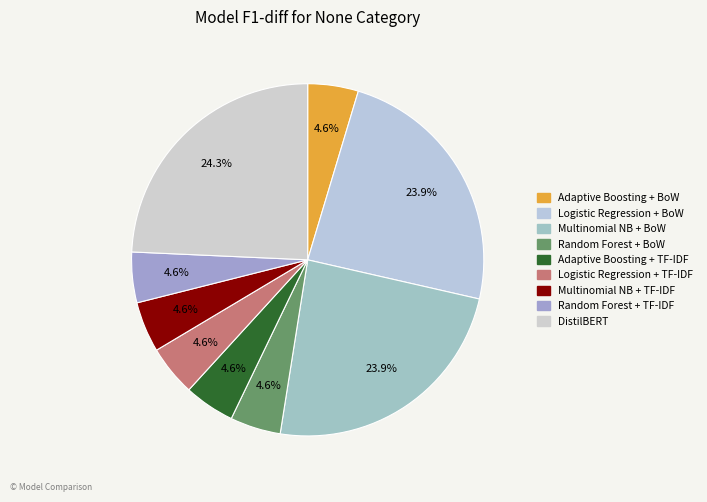

How many slices are in this pie chart?

9